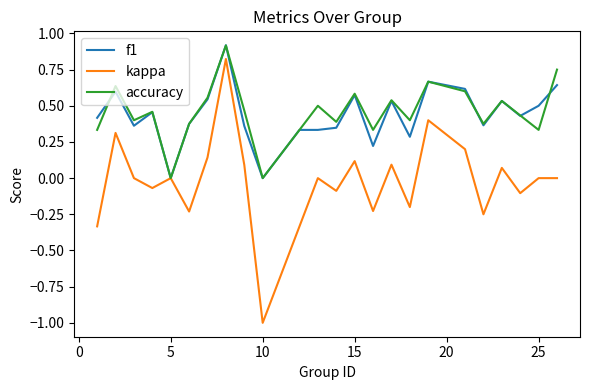

What is the highest value of the accuracy series?

0.9